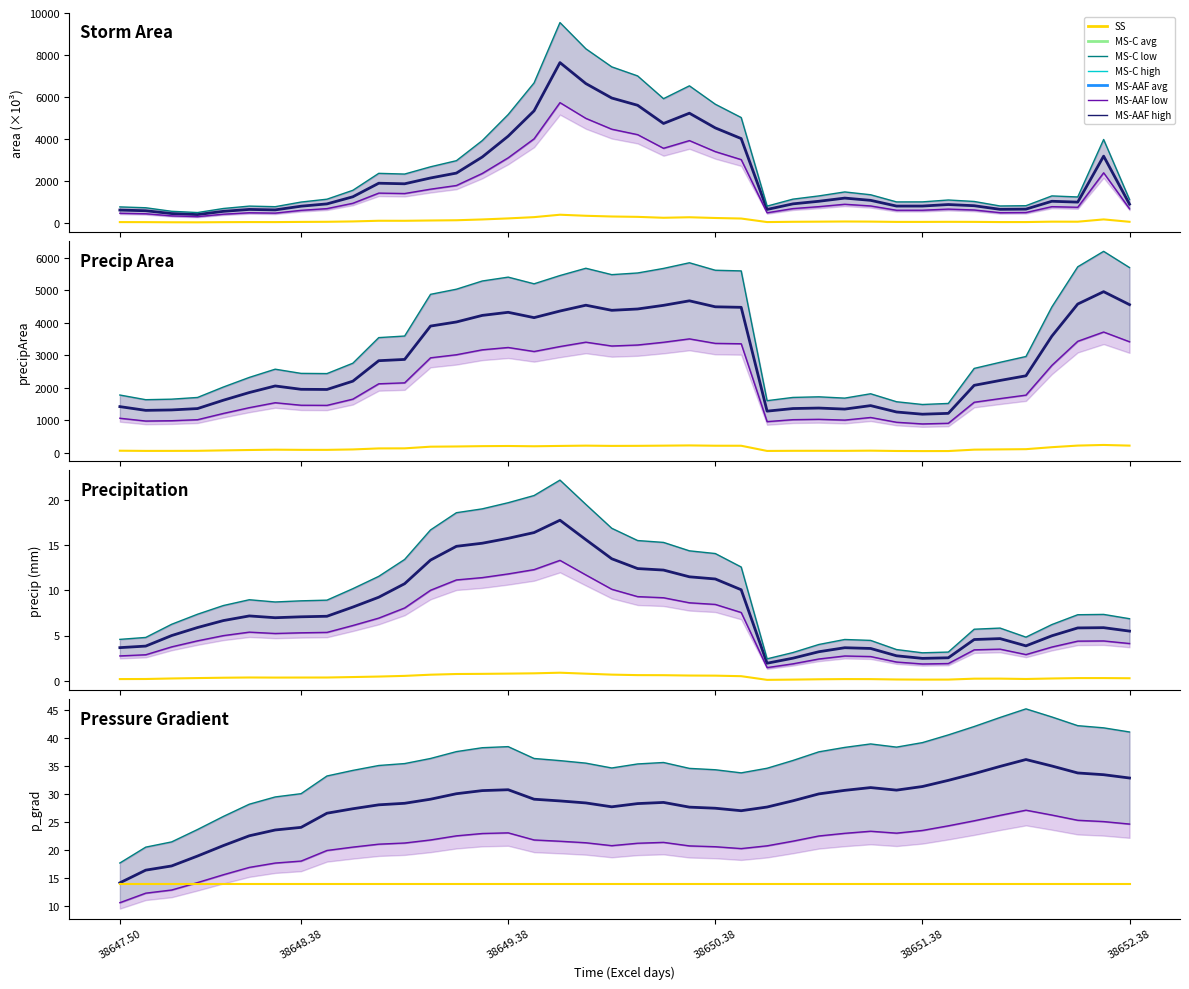

How many values in the p_grad series are below 28?

15